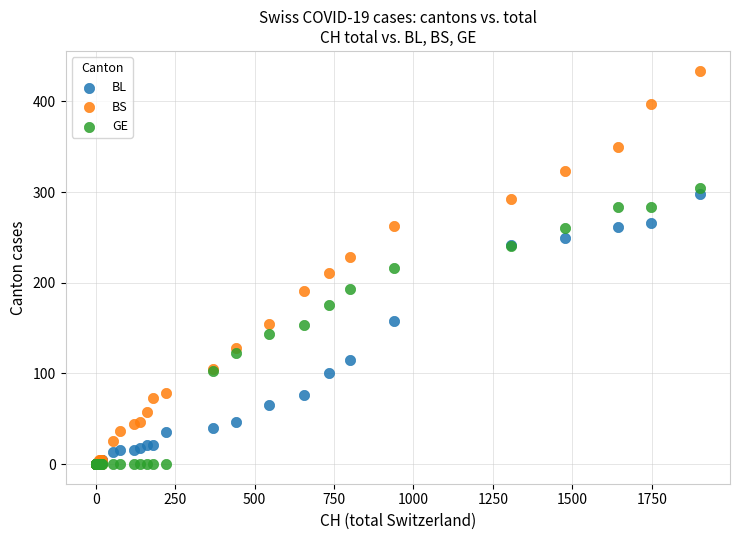

What are all the series names shown in the legend?

BL, BS, GE